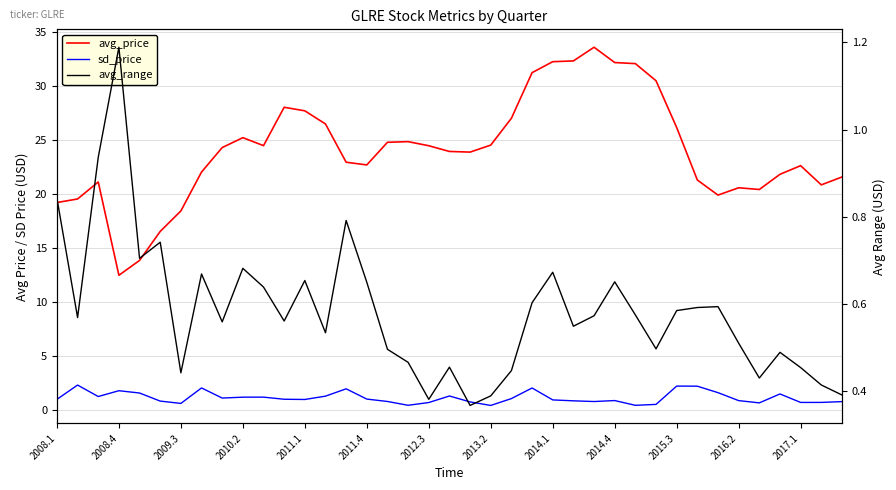

What is the total value across all series at 17?

25.7